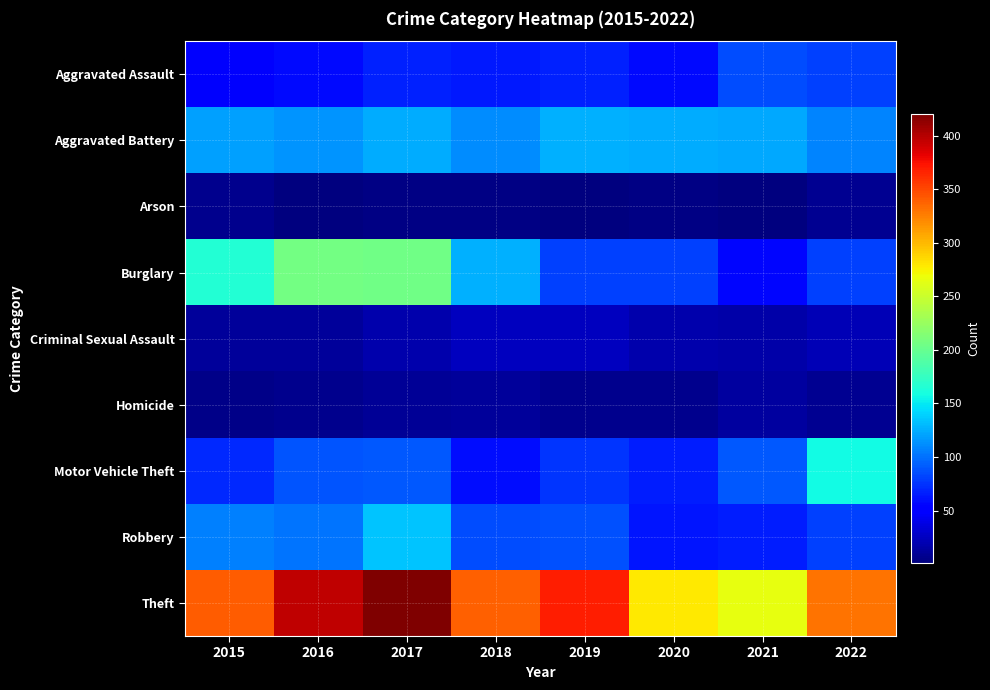

Between 2019 and 2015, which is larger?

2019